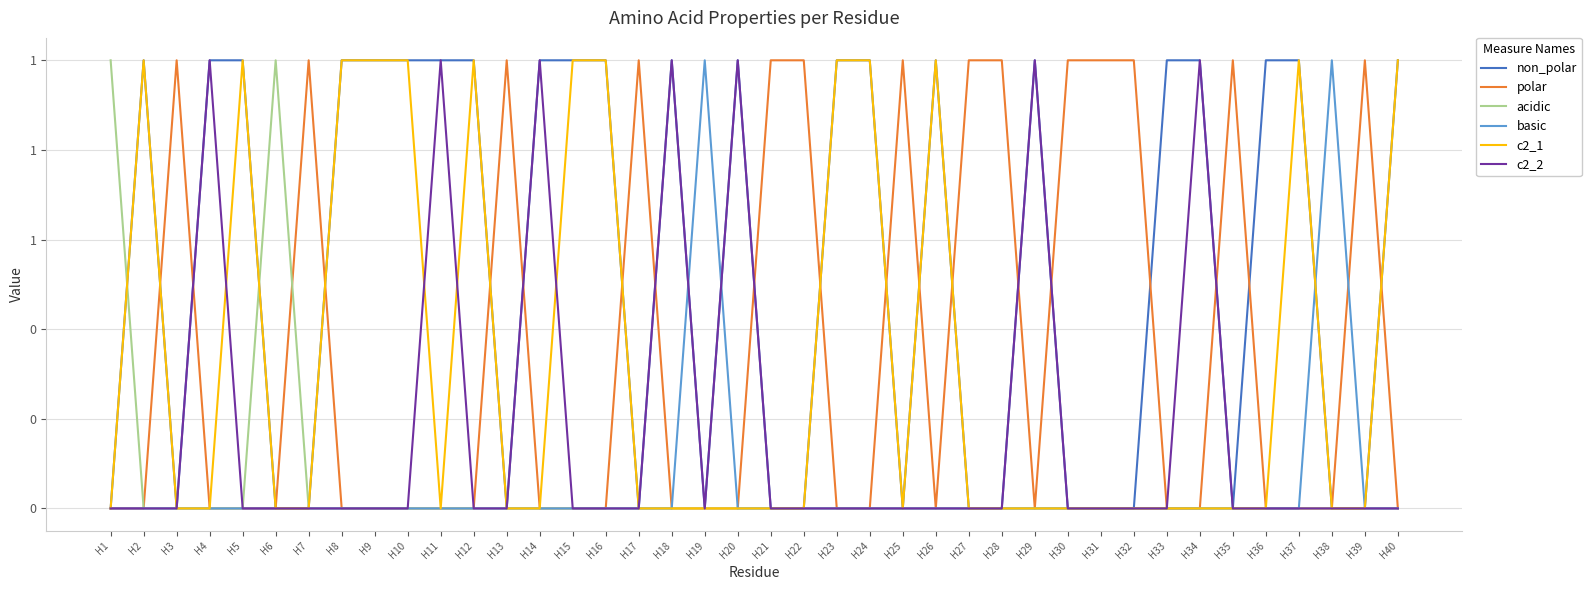

What are all the series names shown in the legend?

non_polar, polar, acidic, basic, c2_1, c2_2